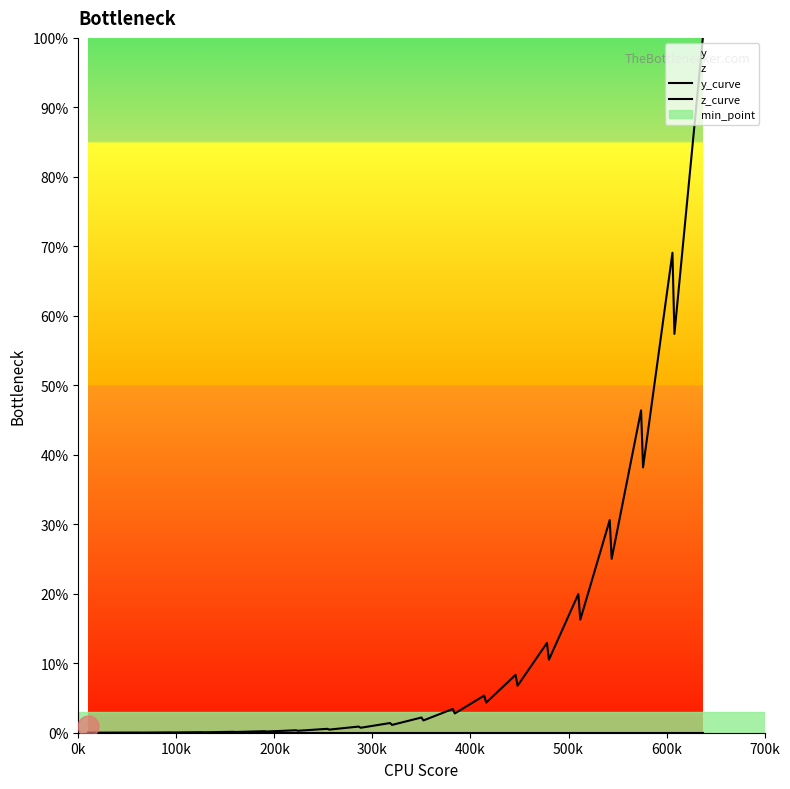

Reading left to right, transcribe all the data shown in this chart.

y_curve: 0.0	0.0	0.0	0.0	0.0	0.0	0.0	0.1	0.1	0.1	0.1	0.2	0.2	0.4	0.3	0.6	0.5	0.9	0.7	1.4	1.1	2.2	1.8	3.4	2.8	5.3	4.3	8.3	6.8	12.9	10.5	20.0	16.3	30.6	25.0	46.4	38.2	69.1	57.4	100.0
z_curve: 0.0	0.0	0.0	0.0	0.0	0.0	0.0	0.0	0.0	0.0	0.0	0.0	0.0	0.0	0.0	0.0	0.0	0.0	0.0	0.0	0.0	0.0	0.0	0.0	0.0	0.0	0.0	0.0	0.0	0.0	0.0	0.0	0.0	0.0	0.0	0.0	0.0	0.0	0.0	0.0